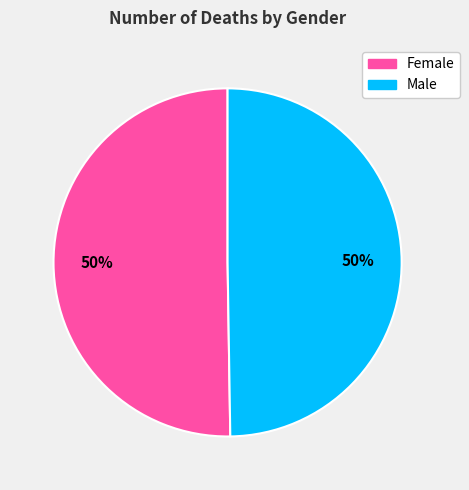

To the nearest percent, what is the combined percentage of Female and Male?

100%